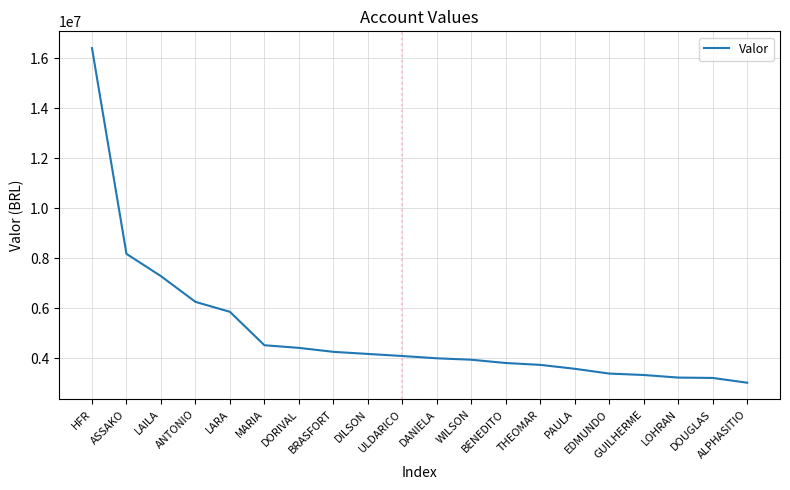

Which has a higher value, ALPHASITIO or ULDARICO?

ULDARICO